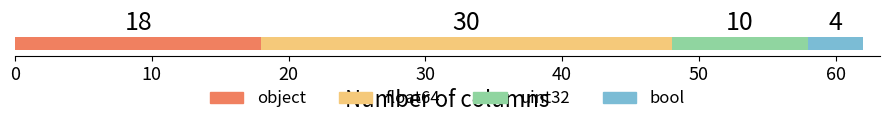

What is the highest value of the object series?

18